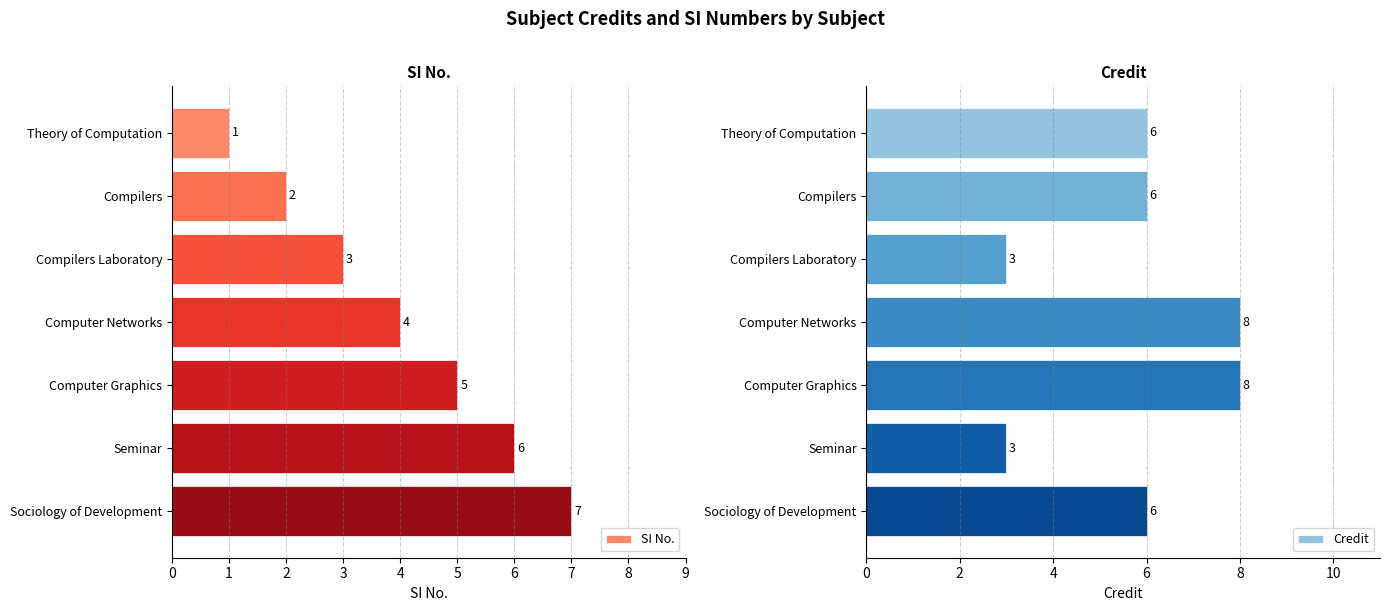

What is the average value of the SI No. series?

4